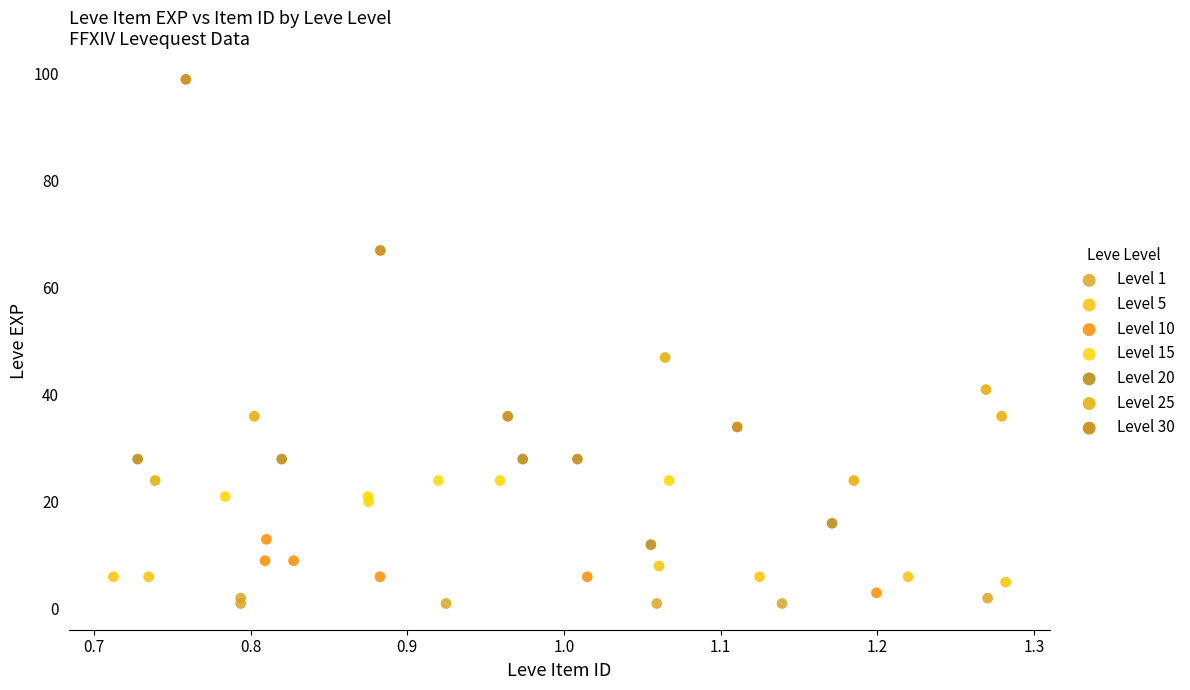

Which series reaches the maximum Y coordinate?

Level 30